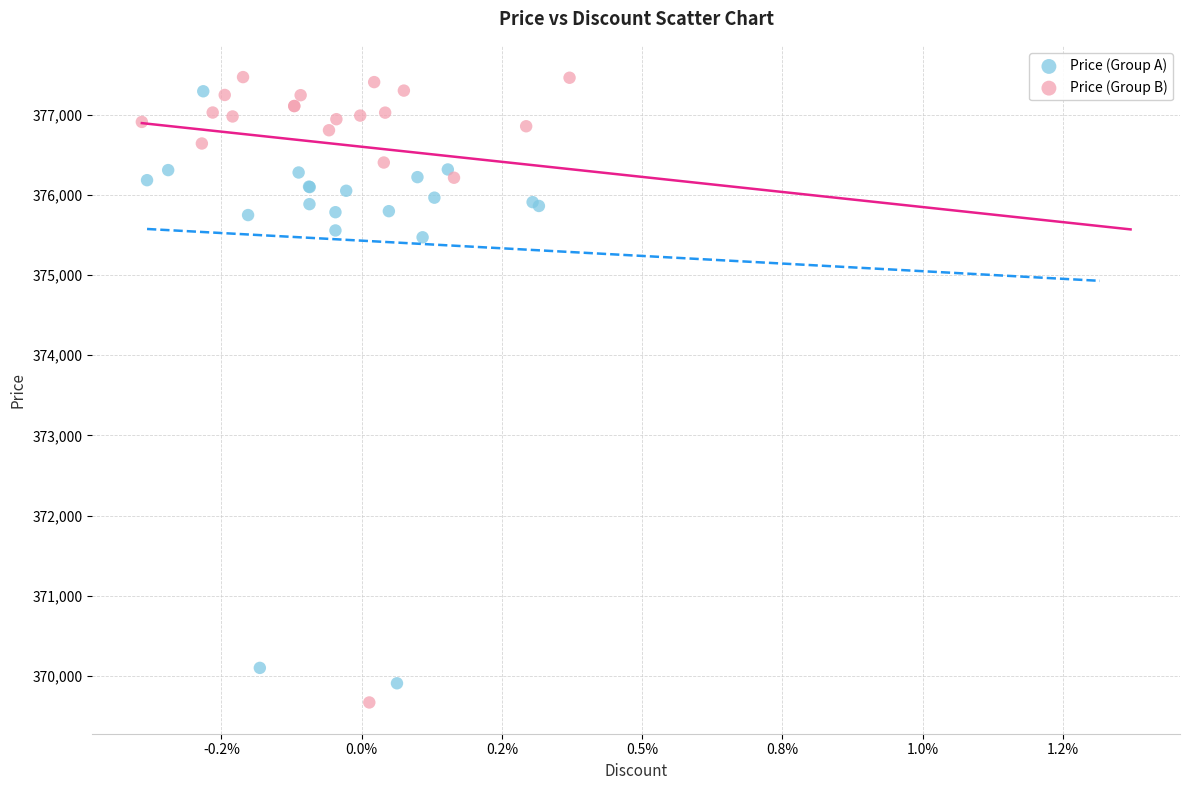

What are all the series names shown in the legend?

Price (Group A), Price (Group B)